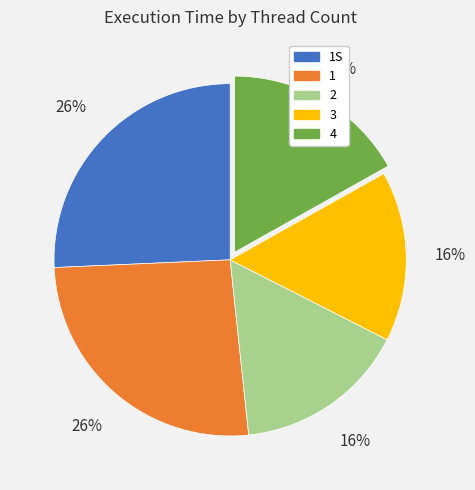

Does any single category account for the majority?

No